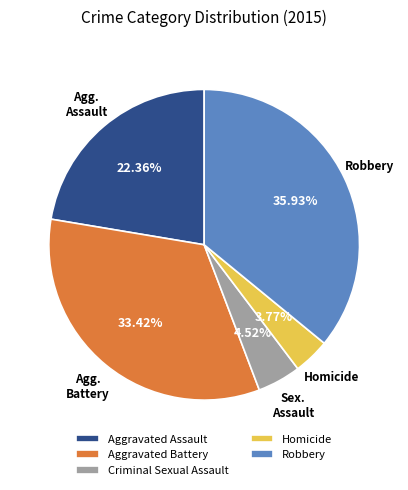

To the nearest percent, what is the combined percentage of Robbery and Aggravated Assault?

58%